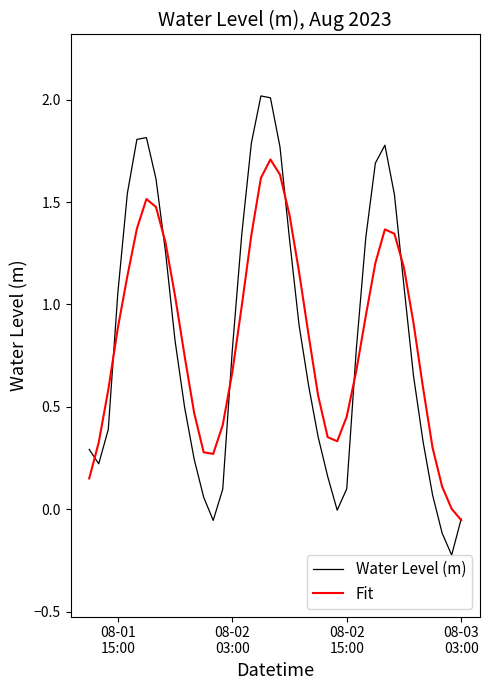

What is the maximum value shown in the chart?

2.0